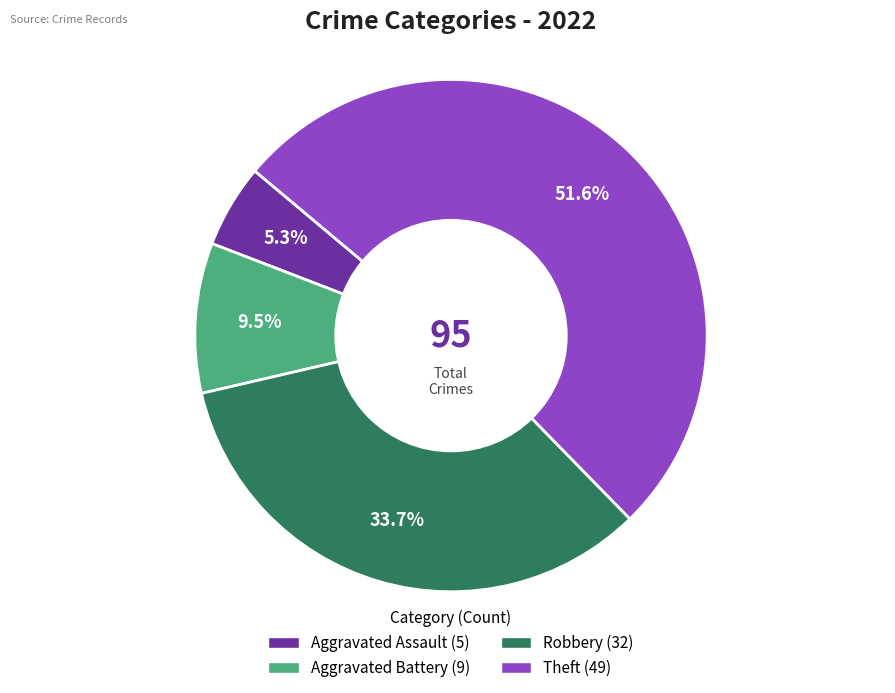

What is the ratio of the value at Robbery to the value at Theft?

0.7